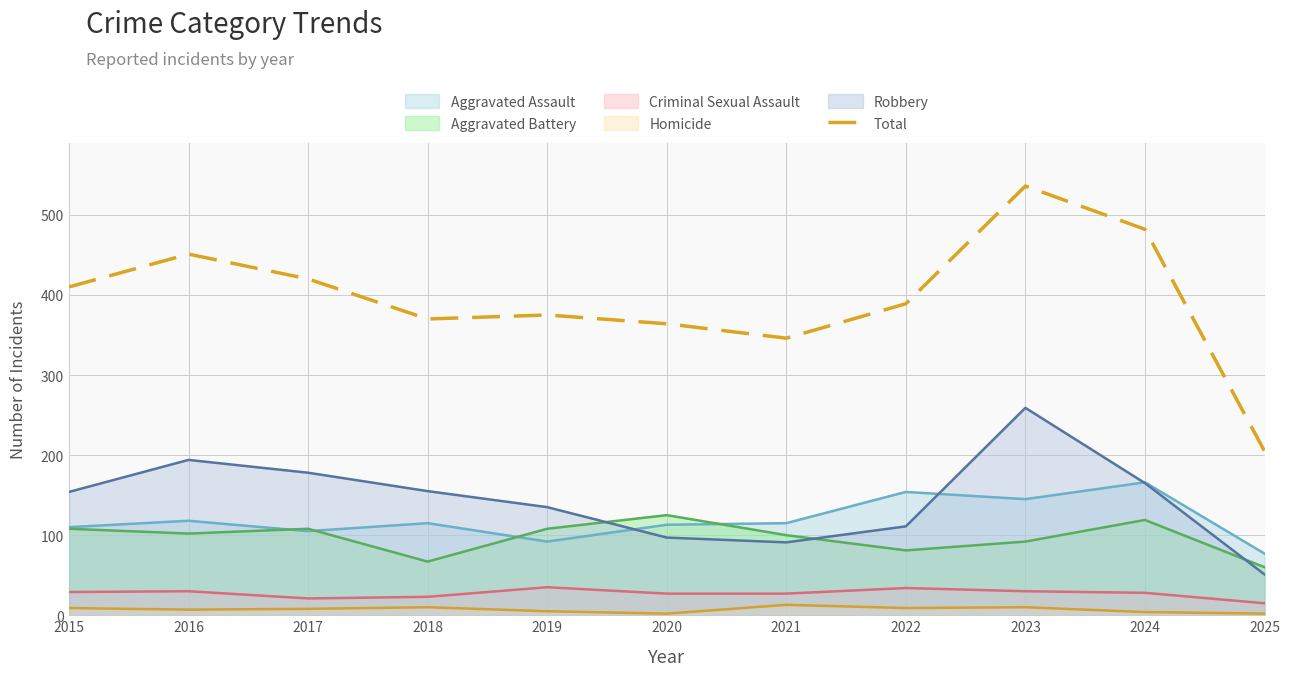

At which category does the data reach its first local peak?

2016